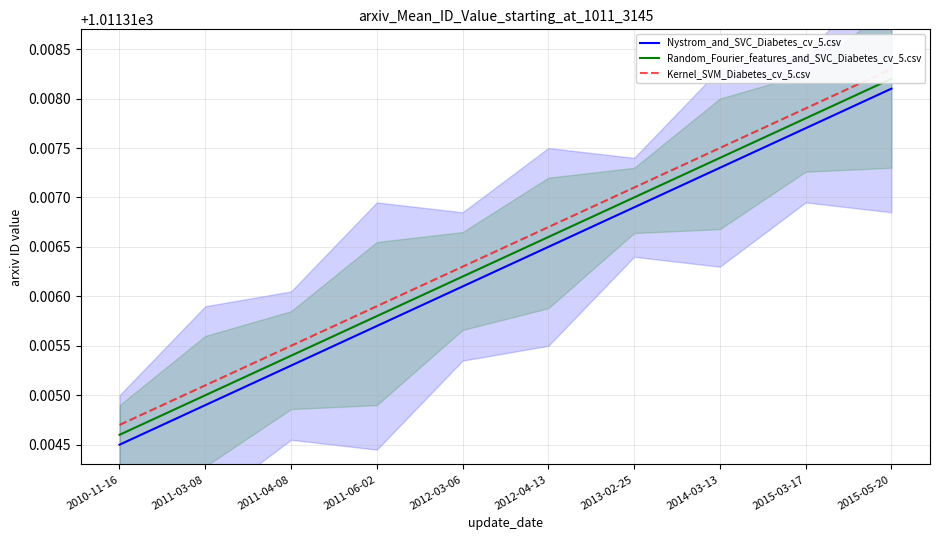

What is the value of the Kernel_SVM_Diabetes_cv_5.csv point at the 6th from the left?

1011.3